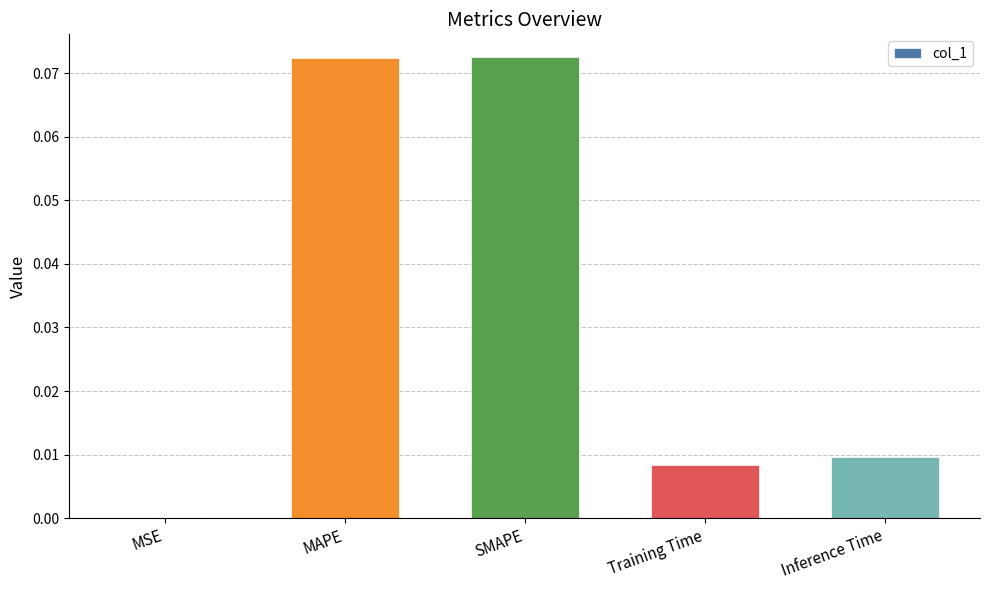

Between SMAPE and Inference Time, which is larger?

SMAPE